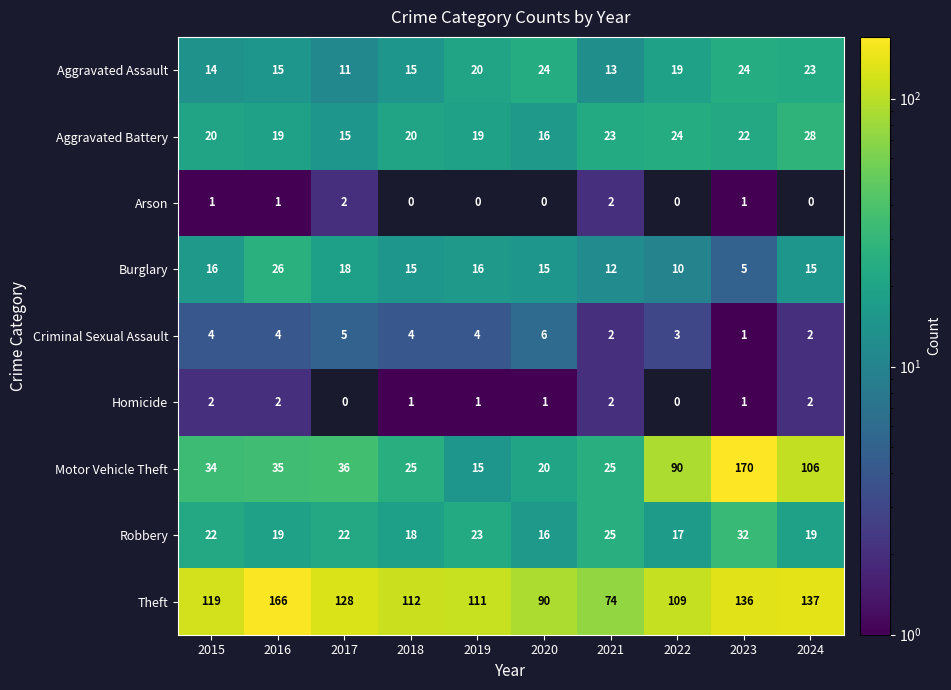

At which label does Robbery reach its minimum?

2020